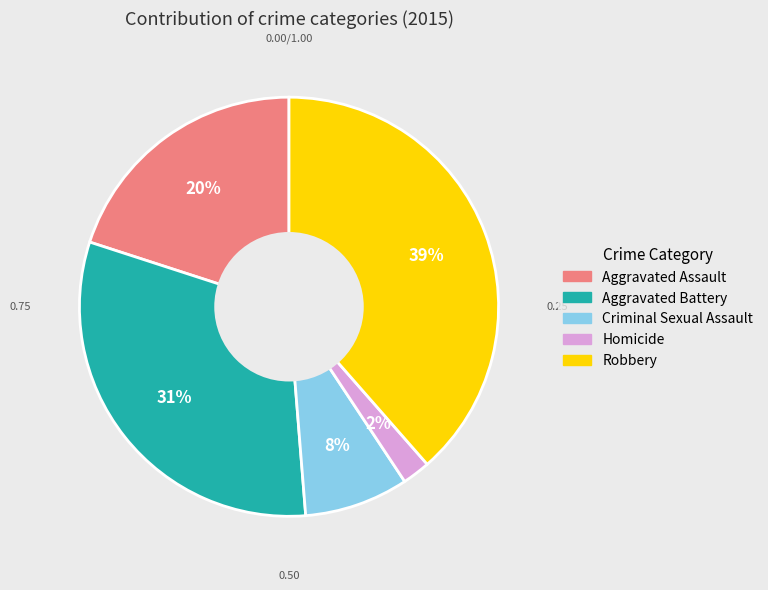

Is Homicide the majority of the pie?

No